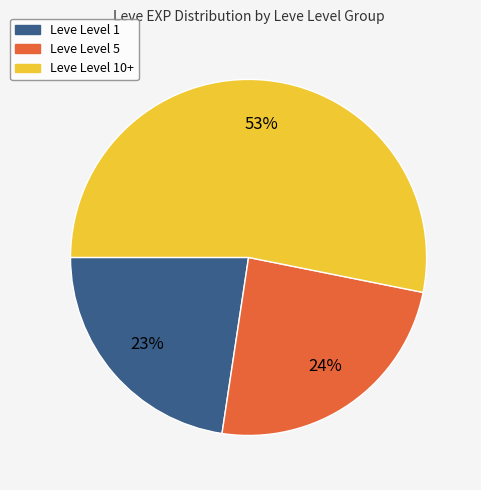

Does any single category account for the majority?

Yes